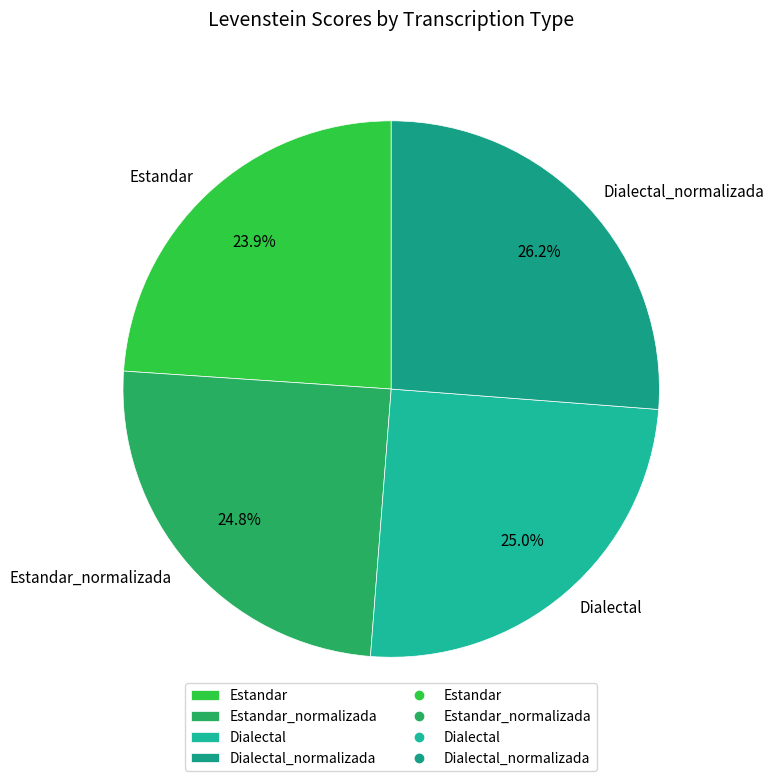

How many segments does this pie chart have?

4